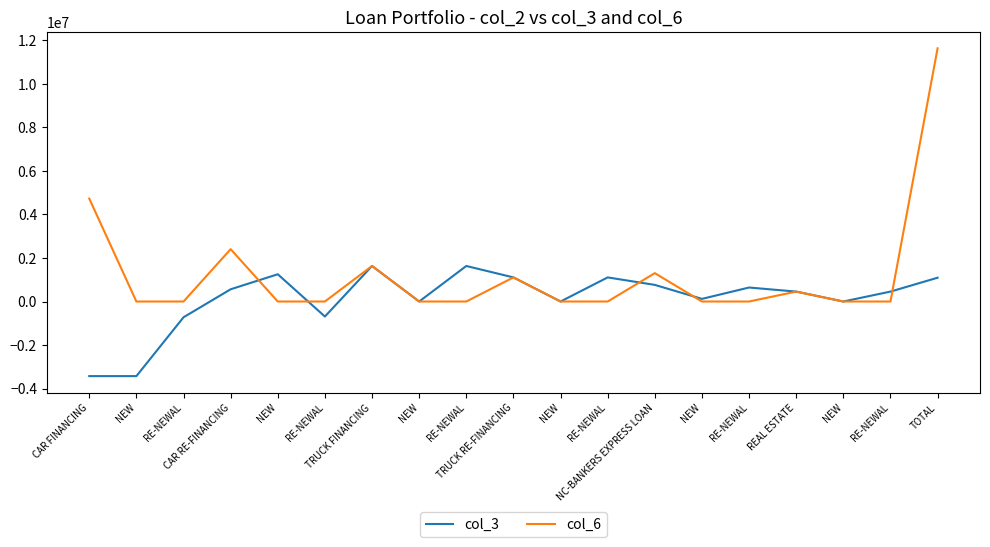

List the series in order of their peak value, lowest first.

col_3, col_6